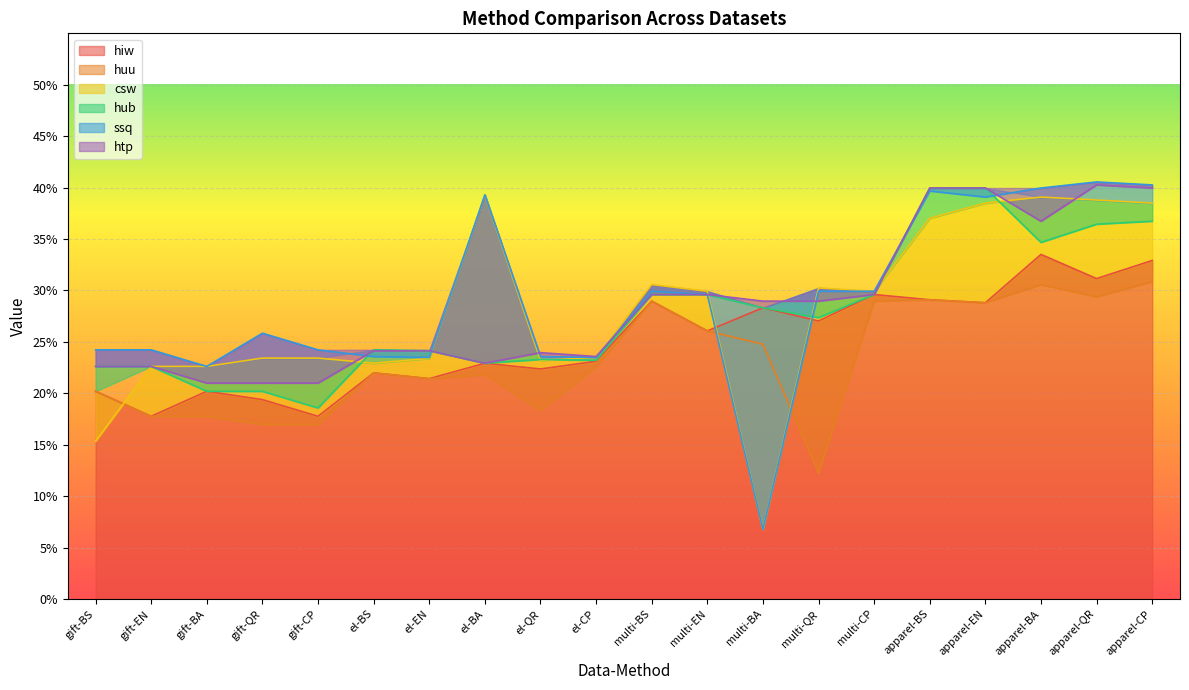

Which series ends up on top after the final intersection of huu and ssq?

ssq